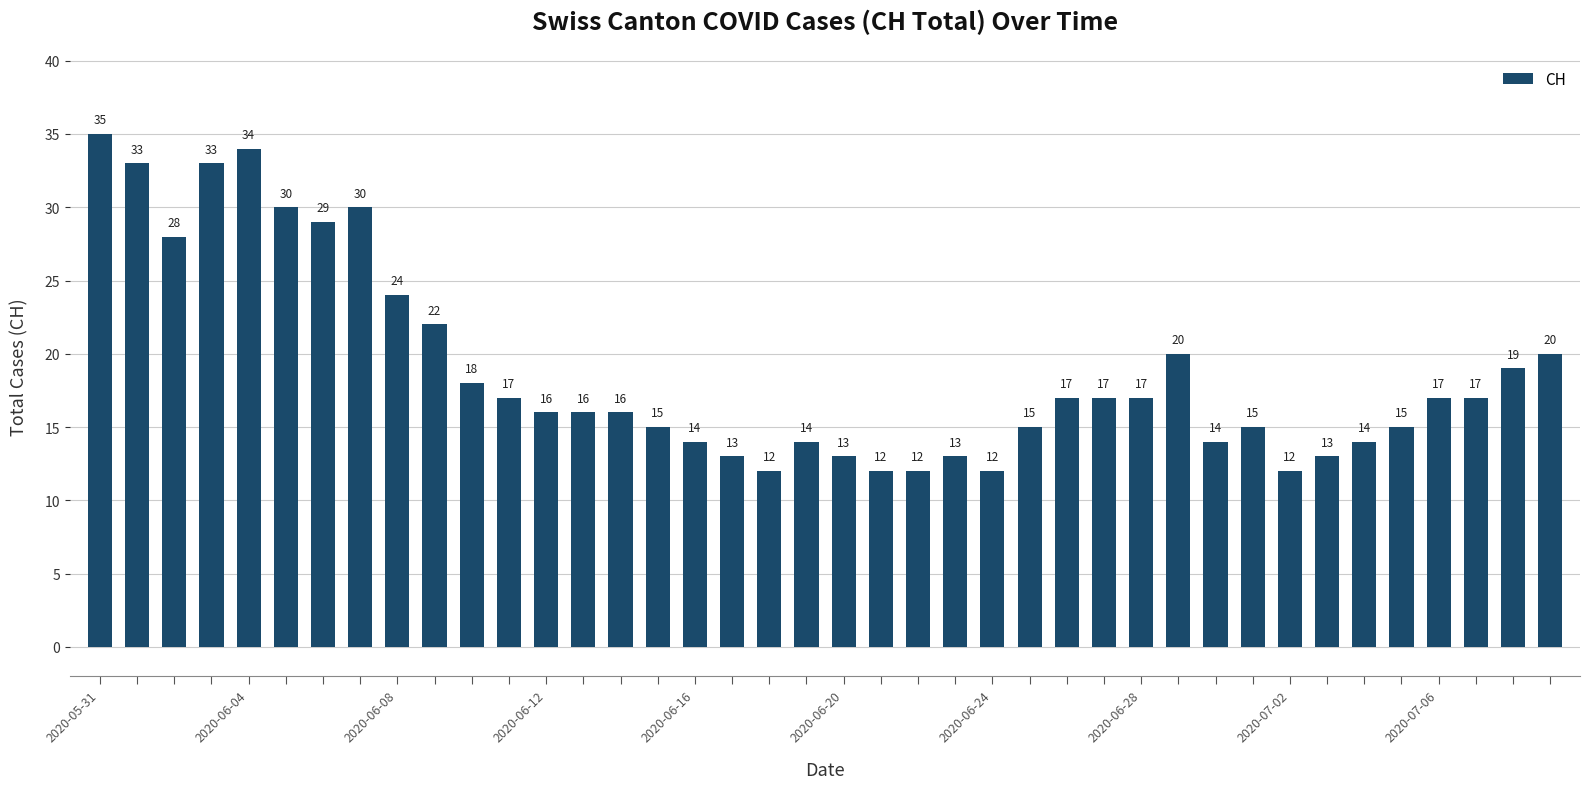

What is the minimum value shown in the chart?

12